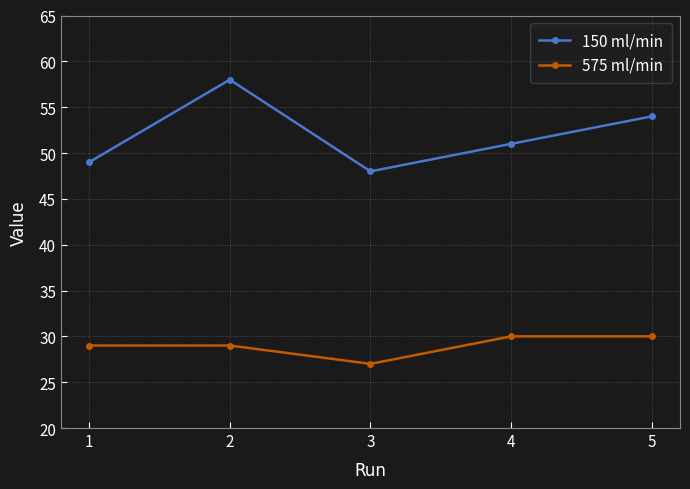

List the labels in order of 150 ml/min value, largest first.

2, 5, 4, 1, 3